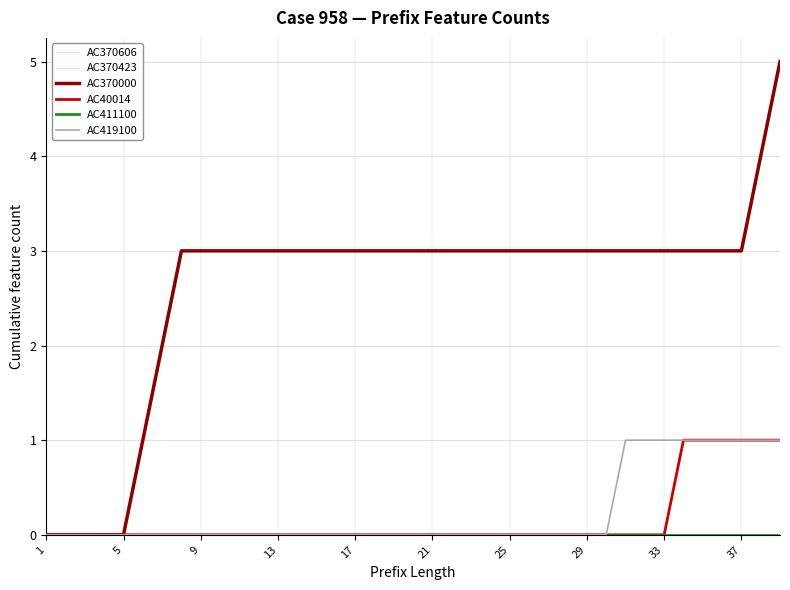

Does the chart display data point markers on the line(s)?

No